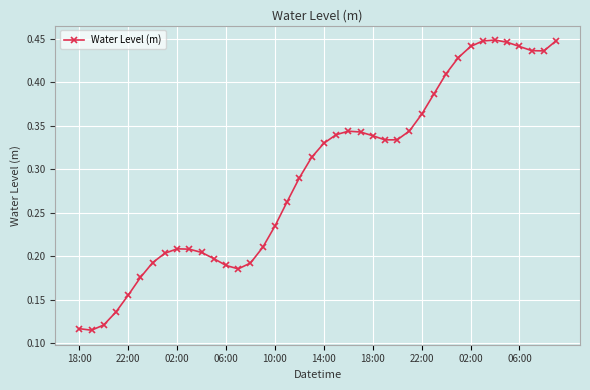

How many values are between 0 and 1?

40